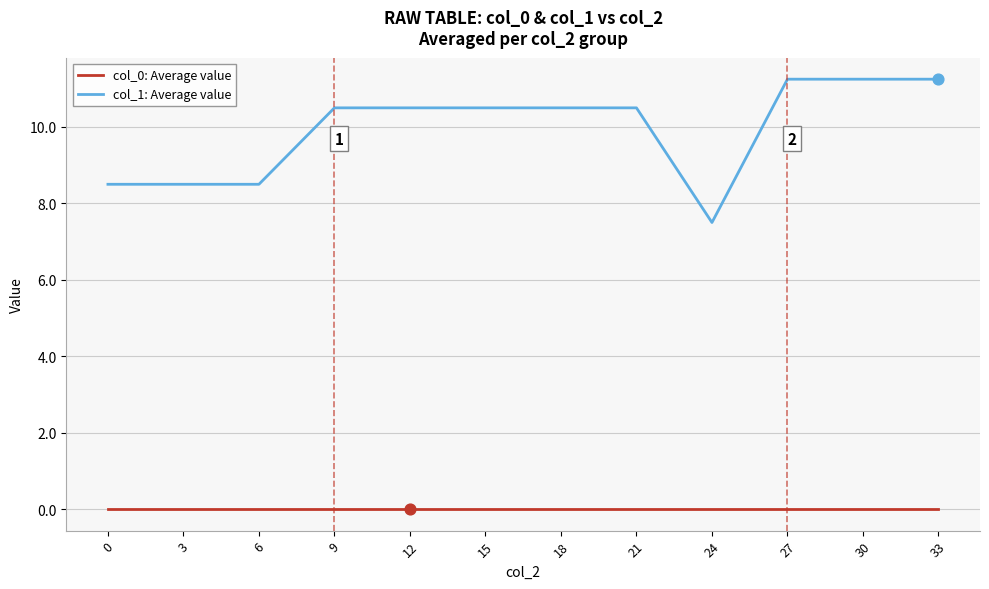

At how many categories does at least one series exceed 9?

8